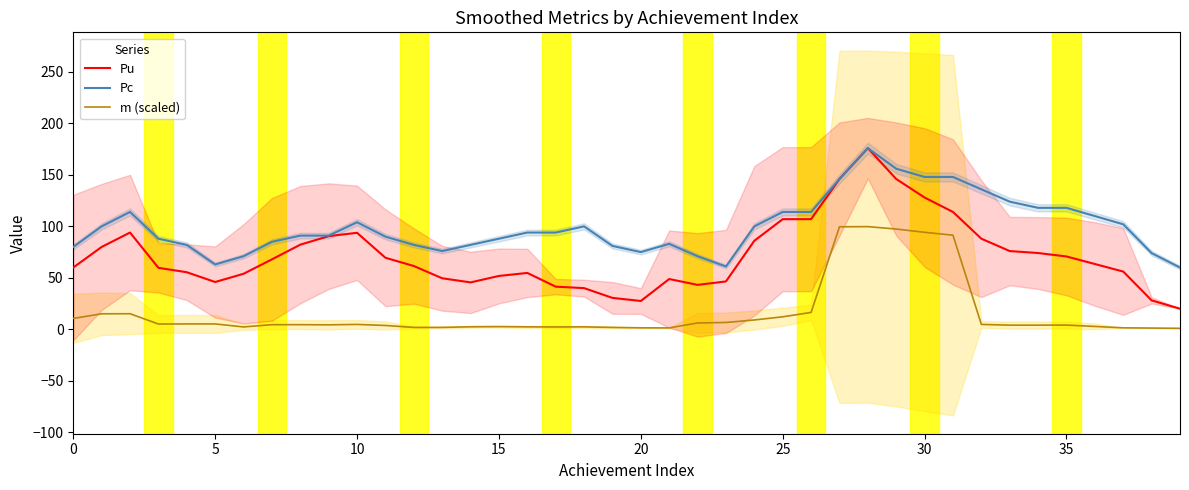

True or false: m (scaled) and Pu cross at least once.

False